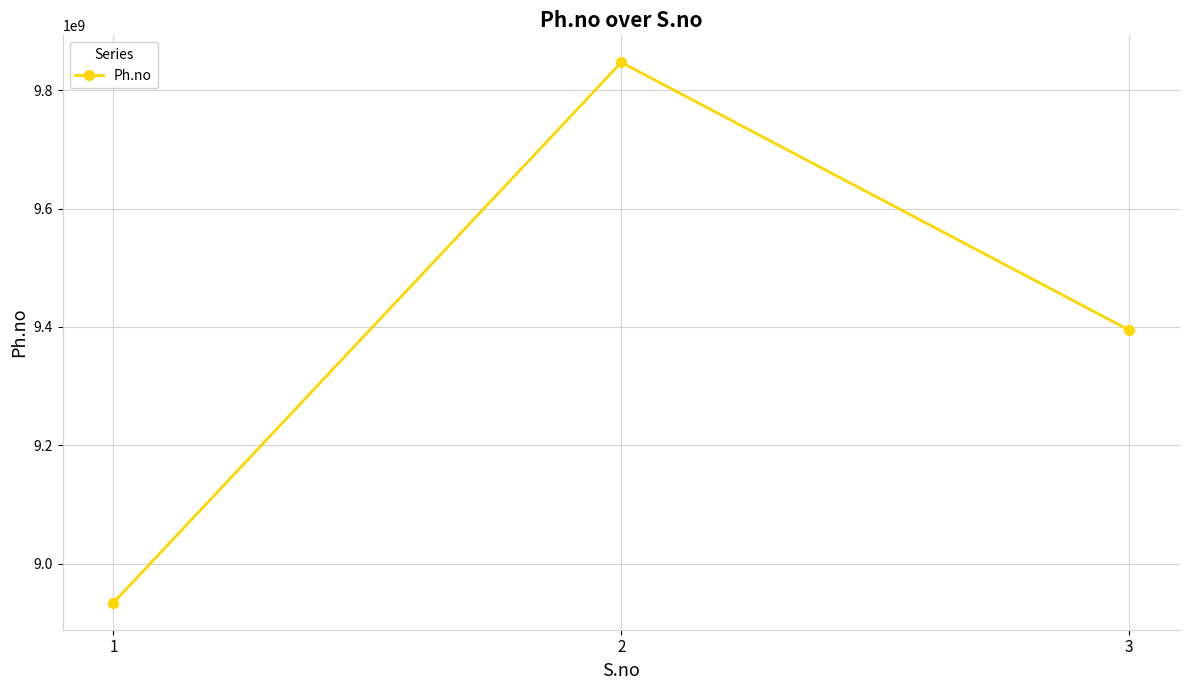

What is the value of the 1st point from the left?

8934567891